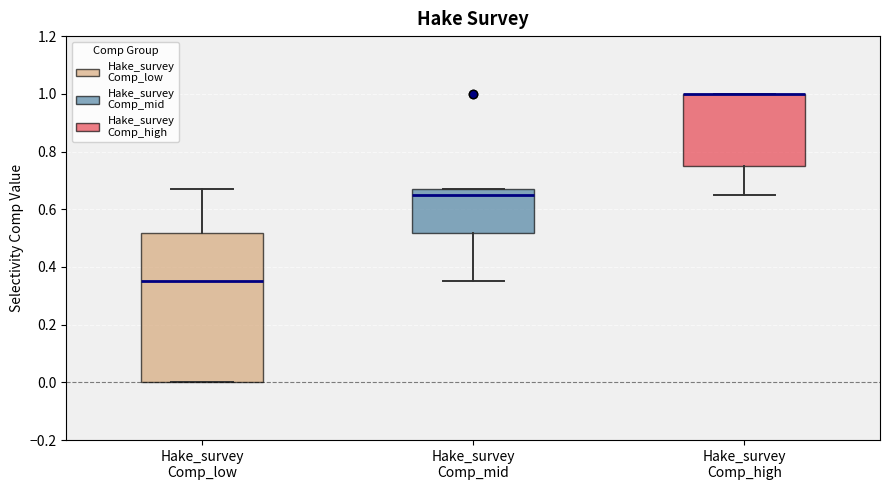

Reading left to right, read every box against the y-axis: the position of its median line, the range the box covers, and the ends of its whiskers. The values are not printed on the chart, so give them approximately, as read against the axis.

Hake_survey Comp_low: median 0.36, box 0.00 to 0.52, whiskers 0.00 to 0.66
Hake_survey Comp_mid: median 0.64, box 0.52 to 0.66, whiskers 0.36 to 0.66
Hake_survey Comp_high: median 1.00 (drawn on the box's upper edge), box 0.76 to 1.00, whiskers 0.64 to 1.00